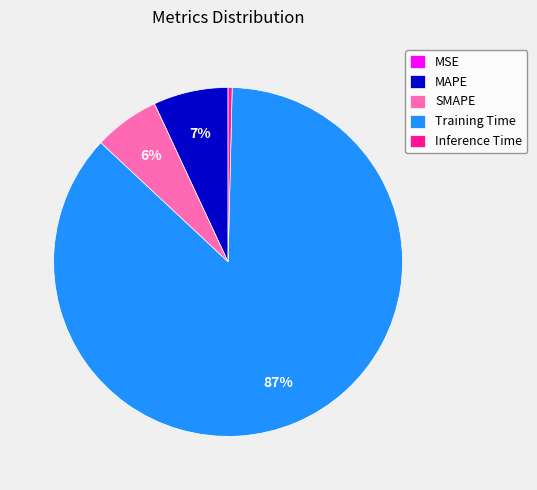

Is there a majority slice in this chart?

Yes